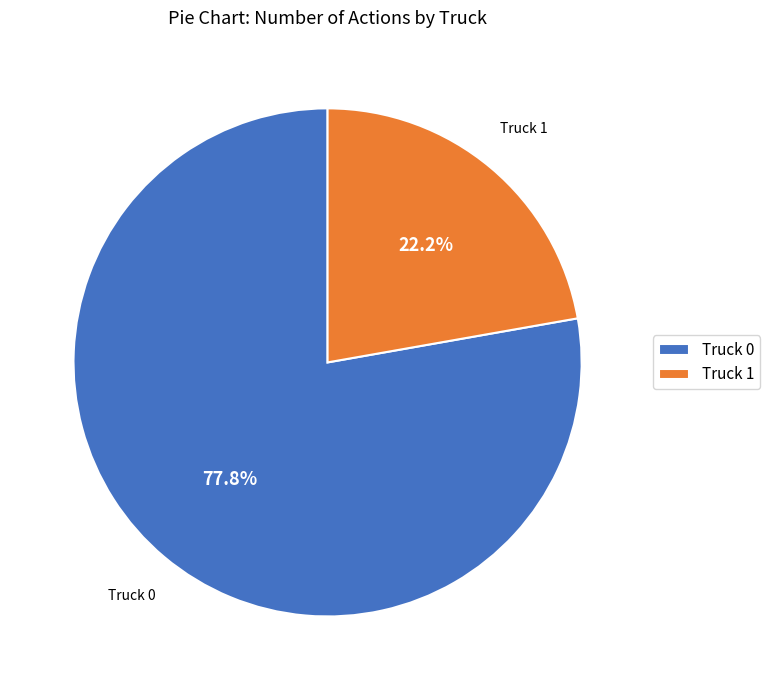

To the nearest percent, what percentage of the pie is Truck 1?

22%